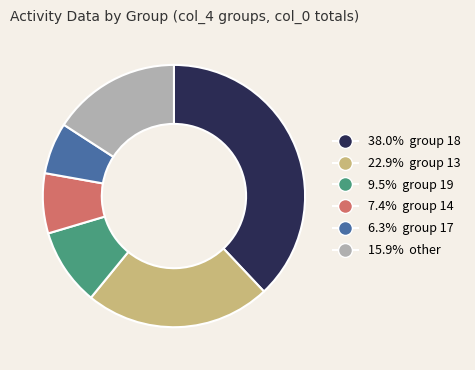

Is there a majority slice in this chart?

No